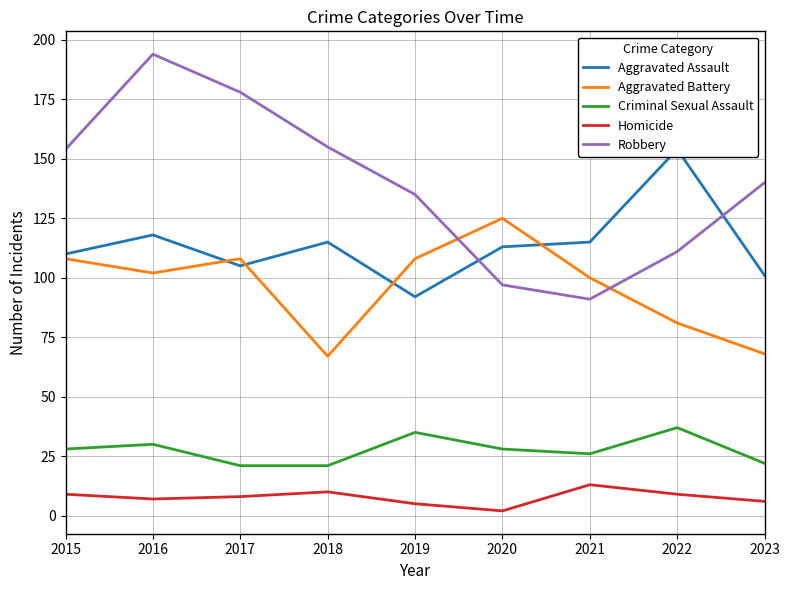

Read the Robbery value at 2018, to the nearest 50.

150